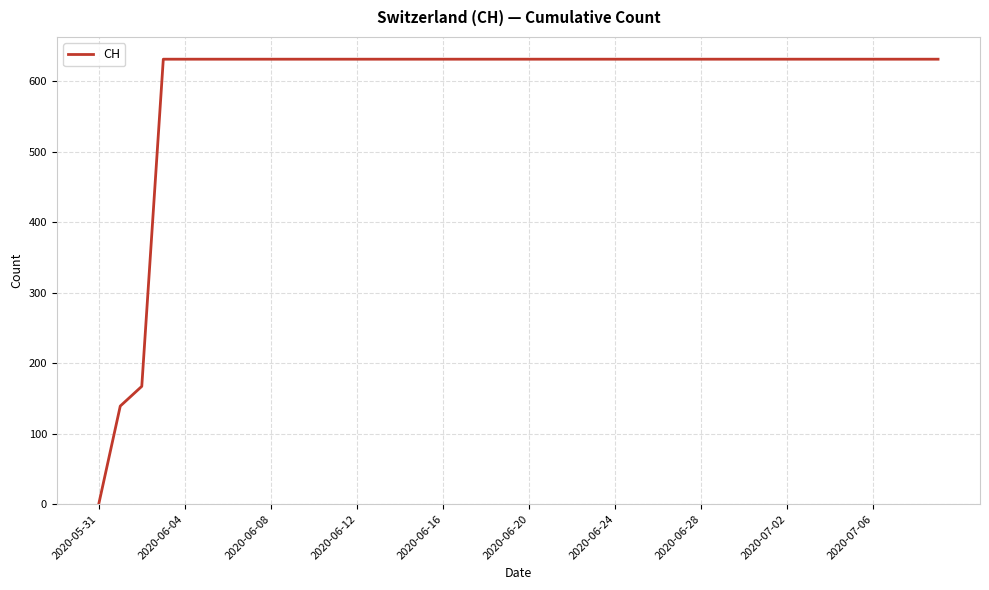

What is the maximum value shown in the chart?

631